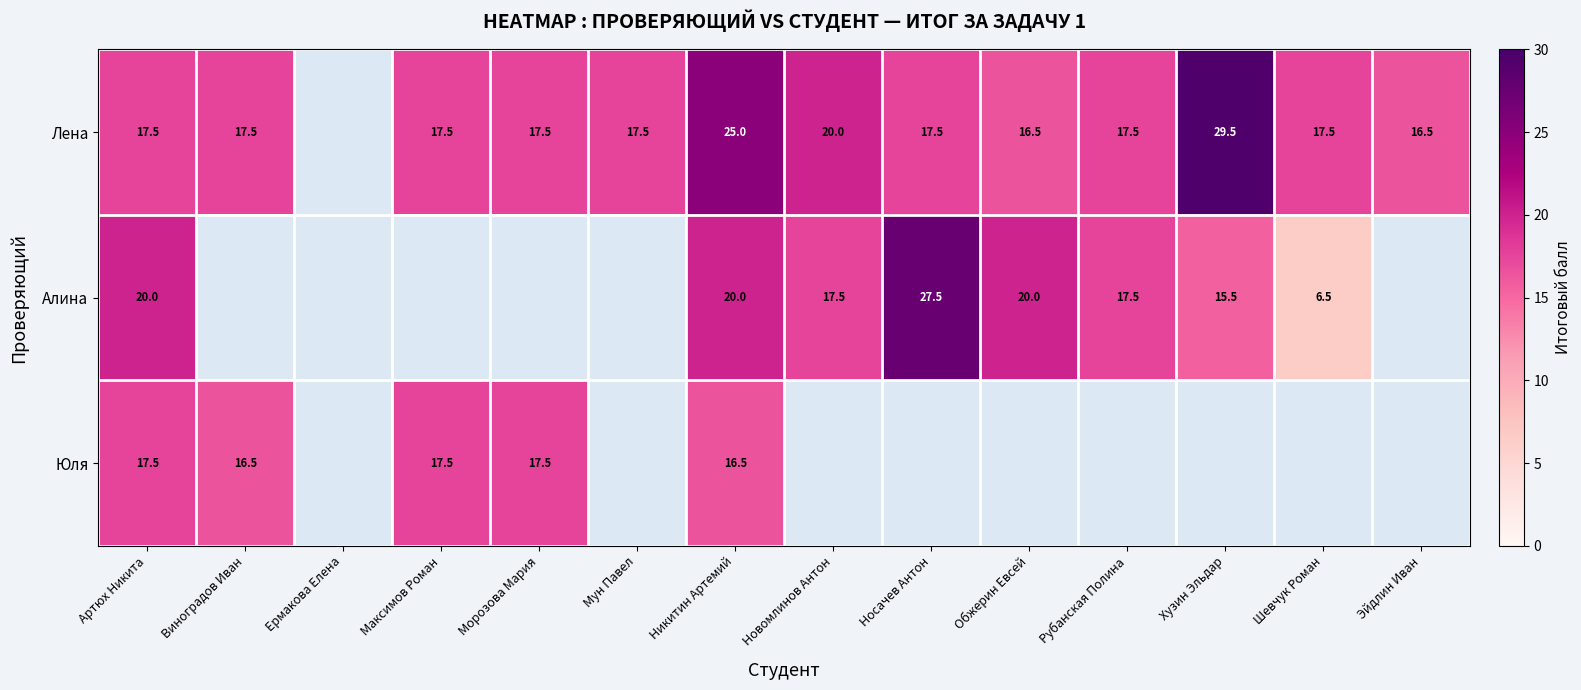

At how many categories does at least one series exceed 23?

3